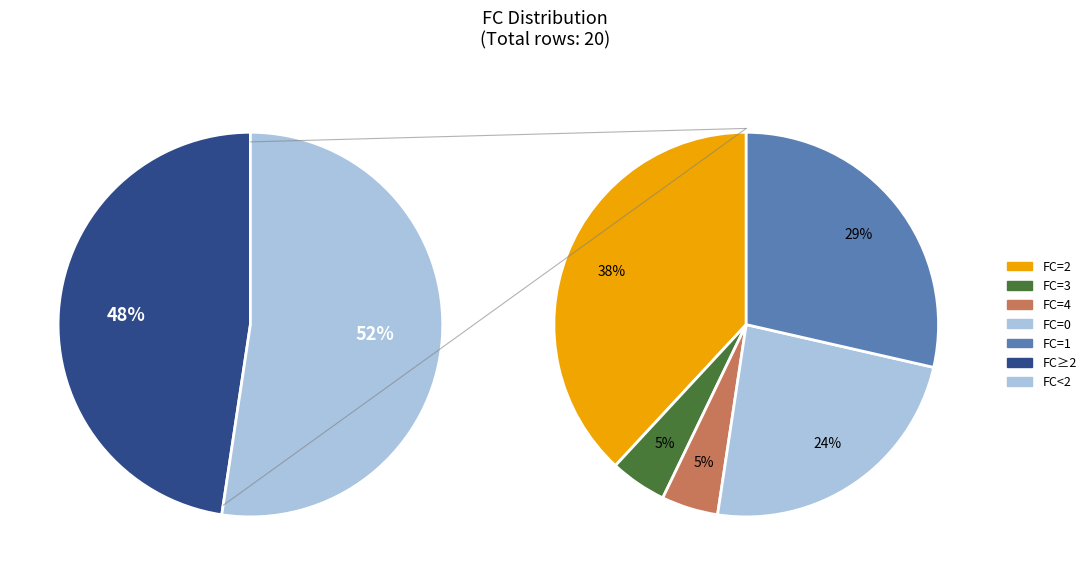

How many segments does this pie chart have?

5